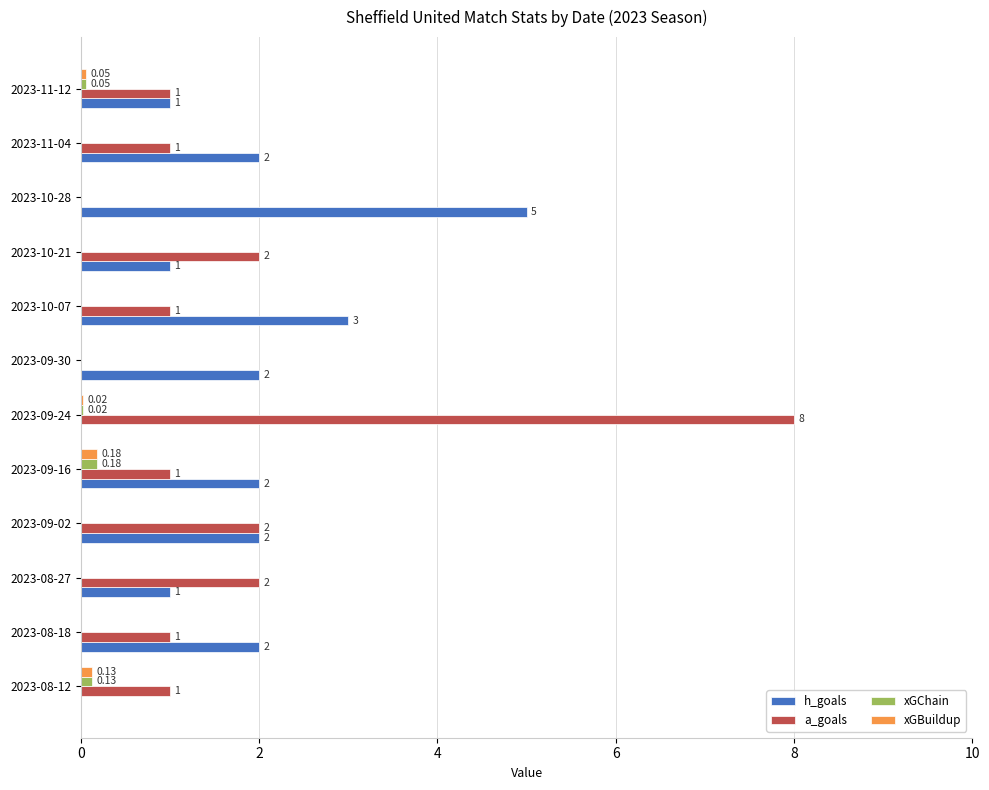

Which series changed the most between 2023-08-18 and 2023-10-28?

h_goals